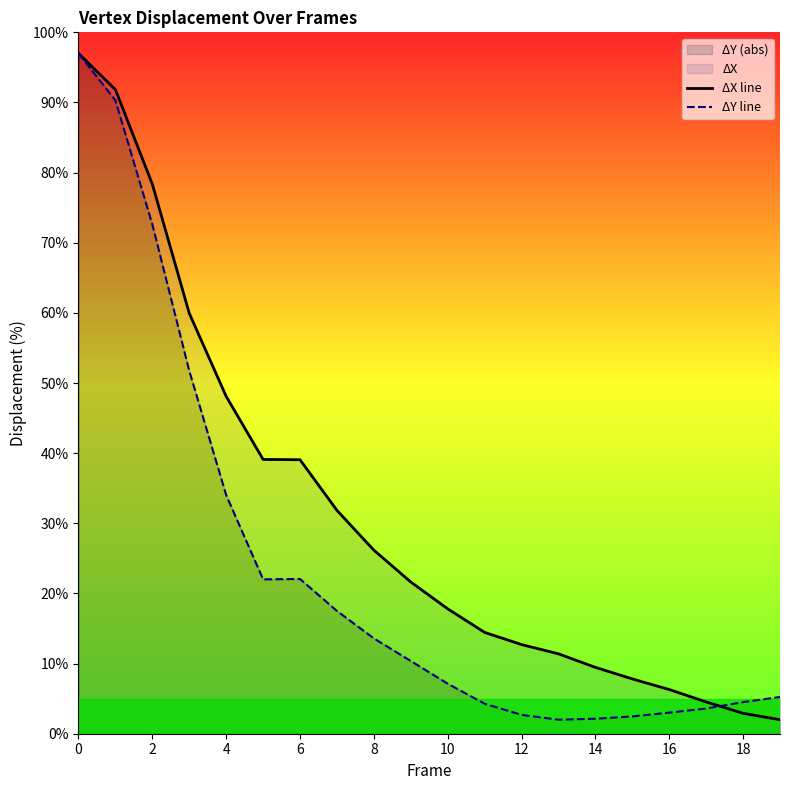

Which category has the lowest value in the ΔY line series?

13